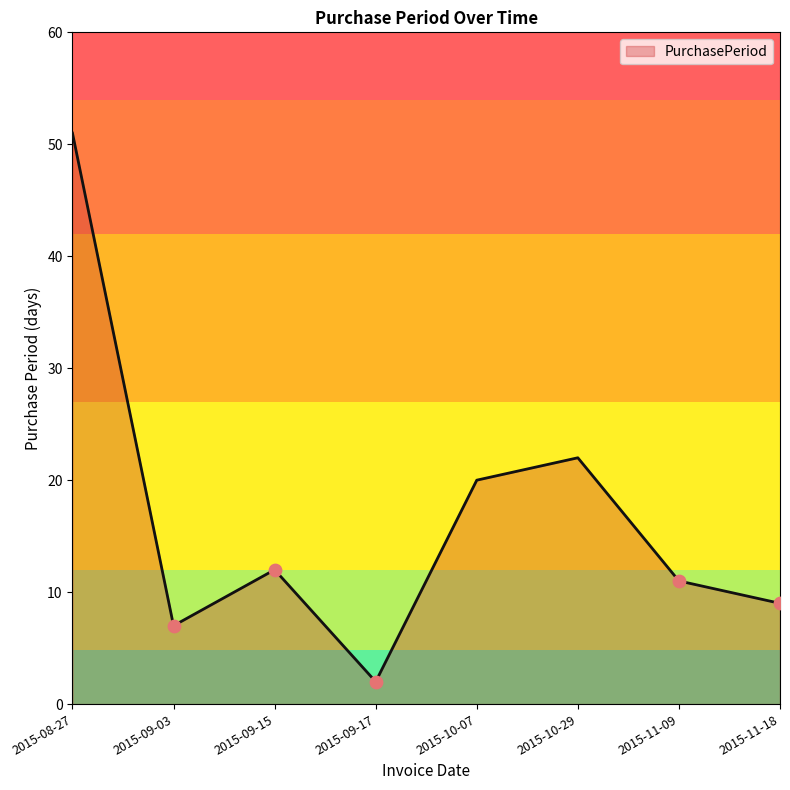

What is the ratio of the value at 2015-09-15 to the value at 2015-10-07?

0.6